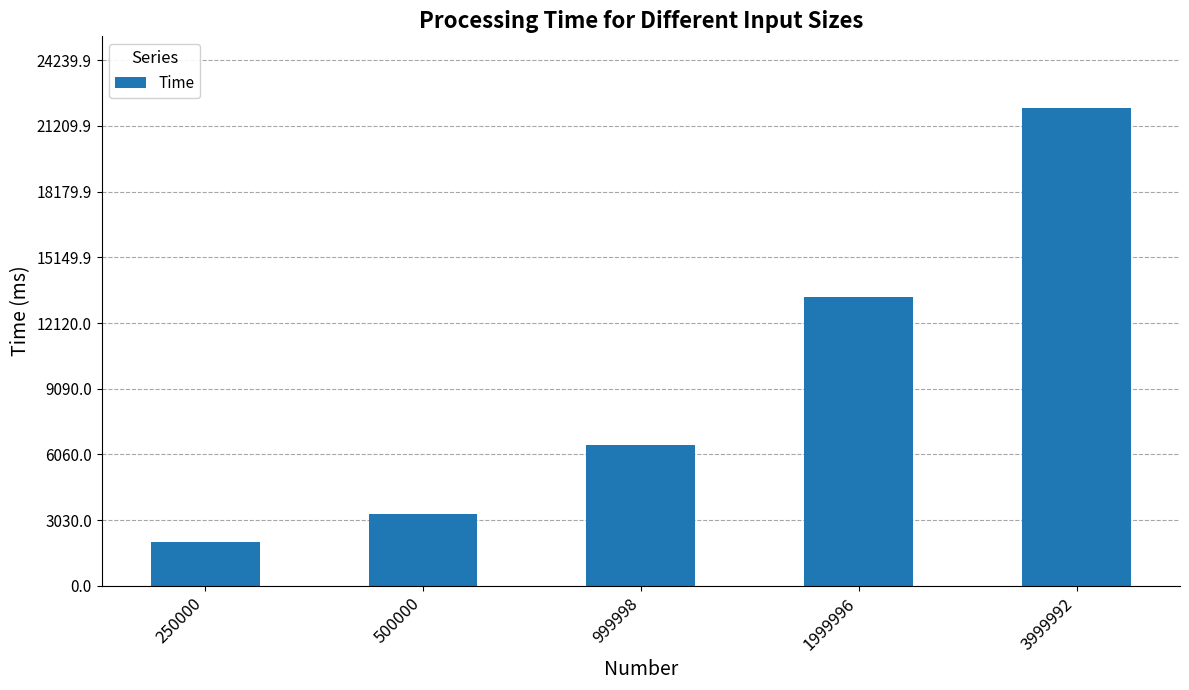

What is the value of the 1st bar from the left?

2007.9